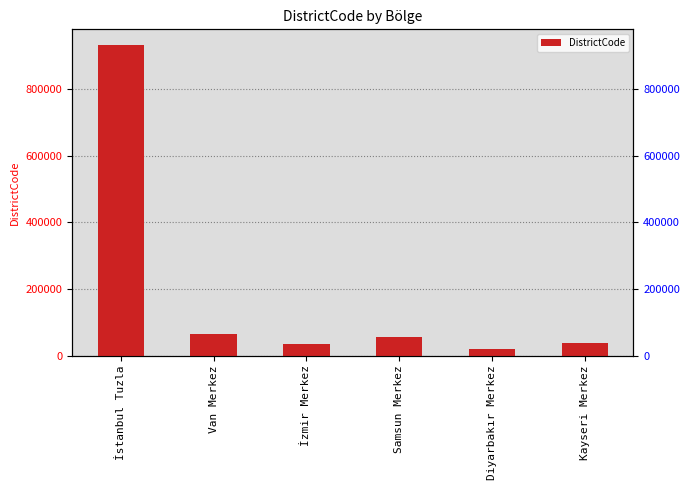

Approximately how many times larger is the value at Kayseri Merkez compared to Diyarbakır Merkez?

1.8